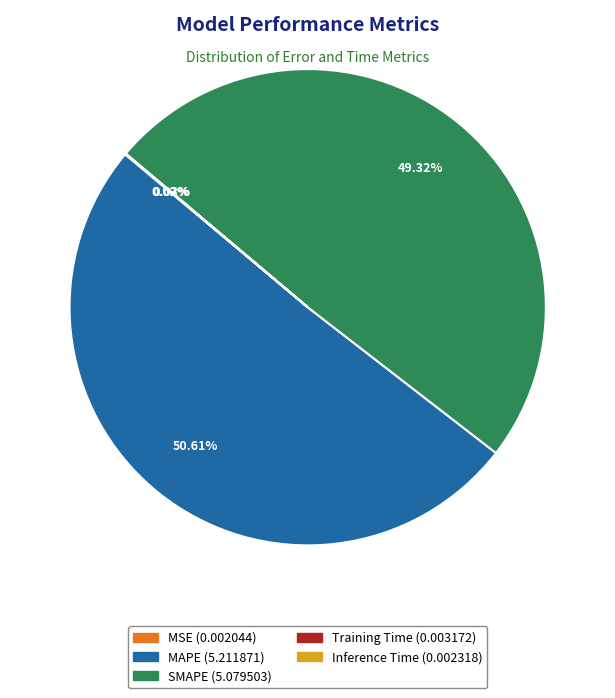

Which category accounts for the majority?

MAPE